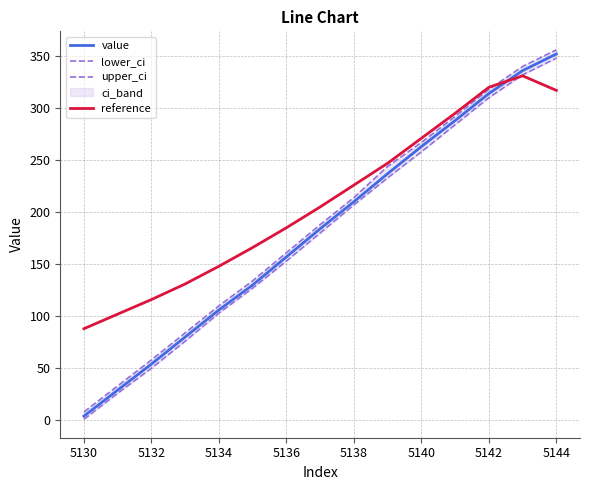

At which label does reference reach its minimum?

5130